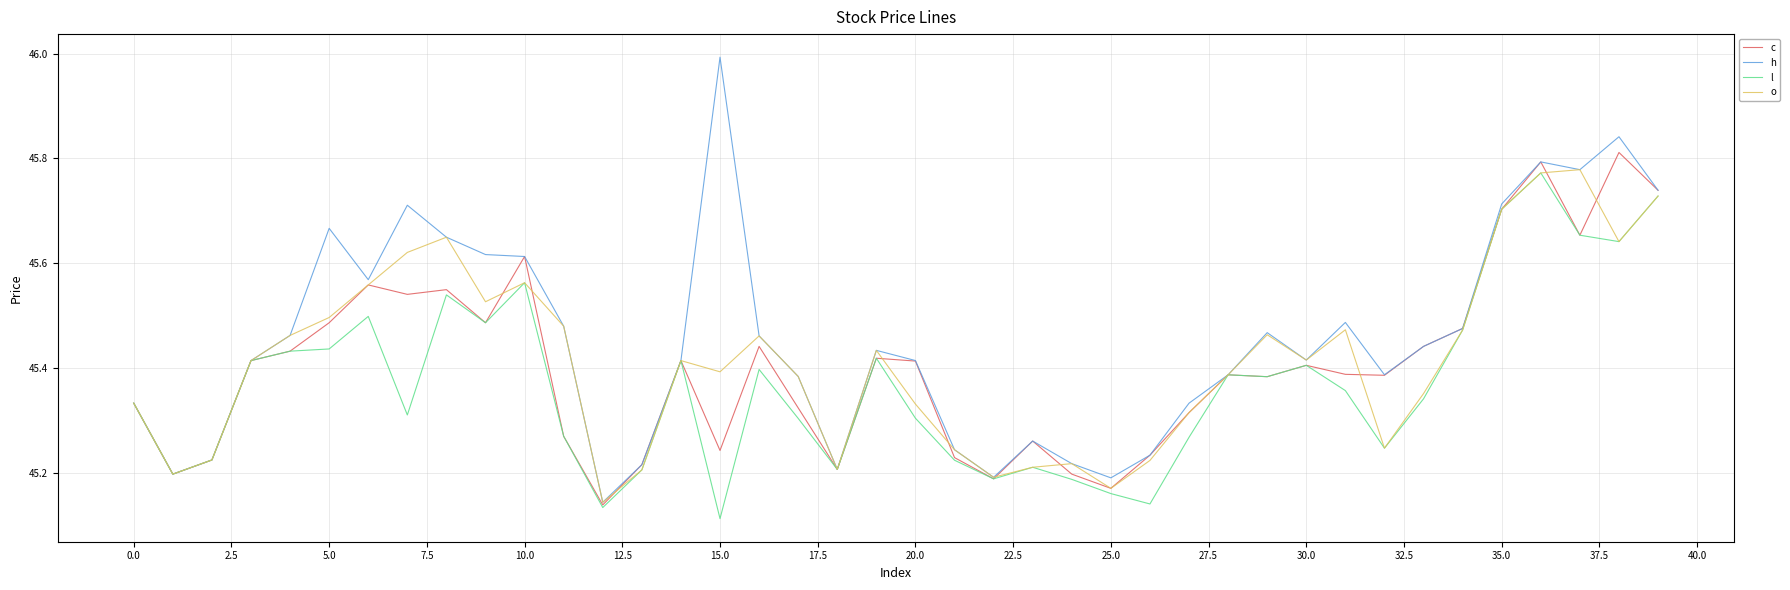

Which series has the largest range (max minus min)?

h